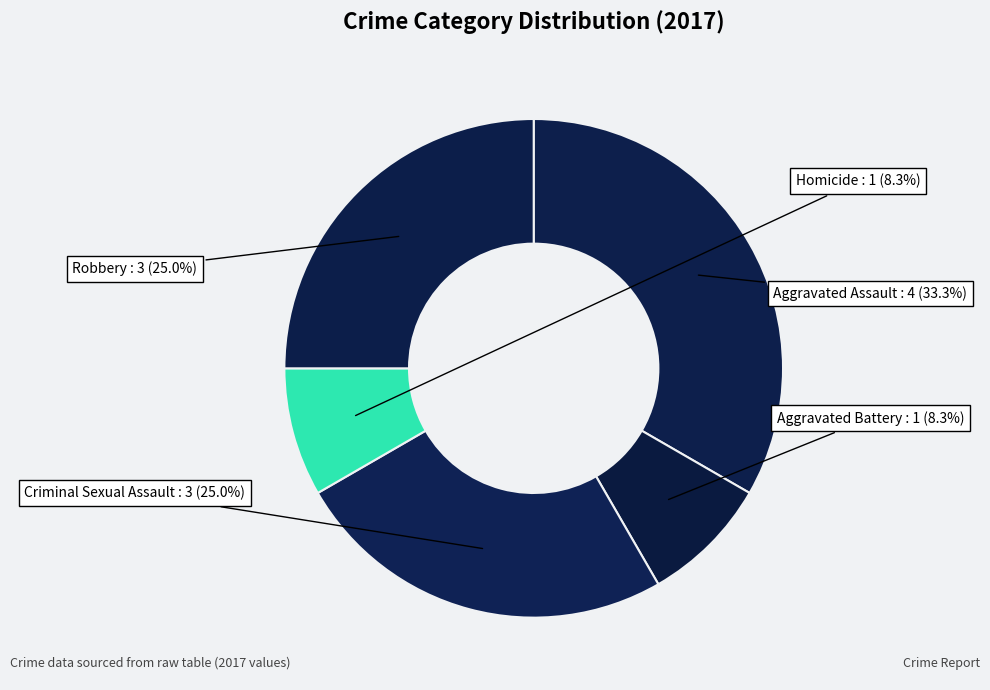

Which slice is the largest?

Aggravated Assault